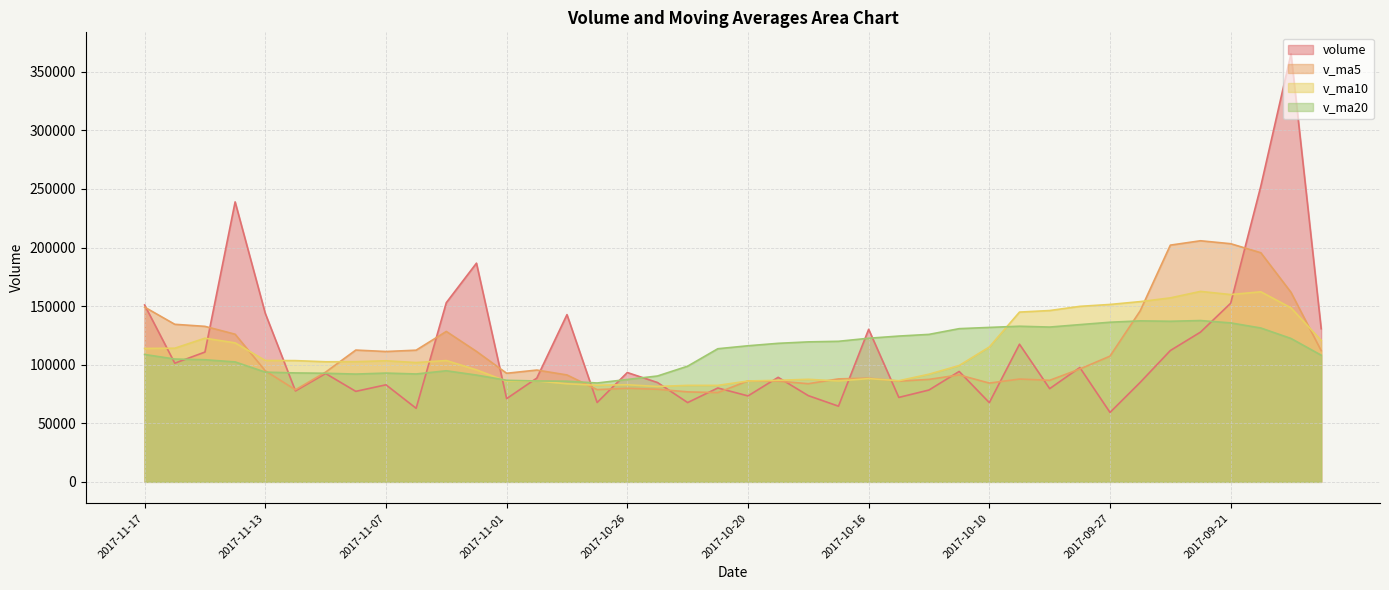

What is the value of the volume point at the 3rd from the left?

110781.1